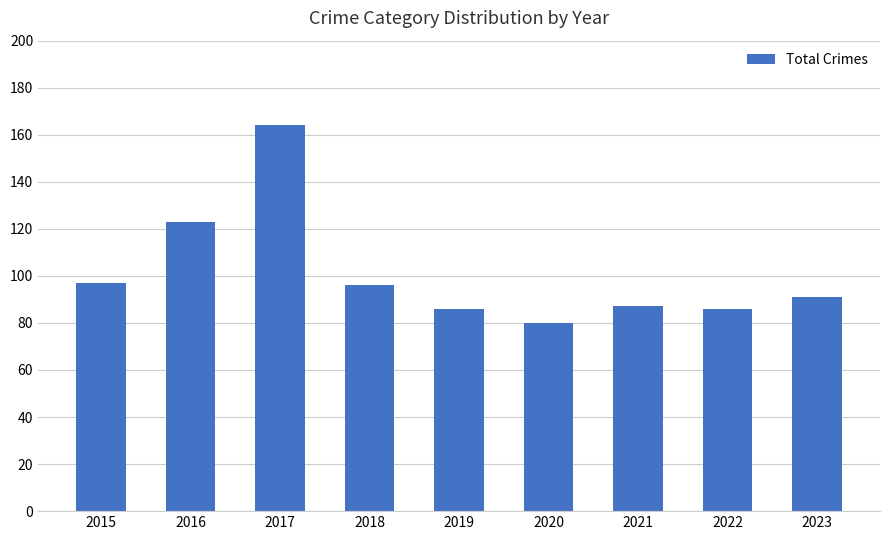

What is the sum of all values?

910